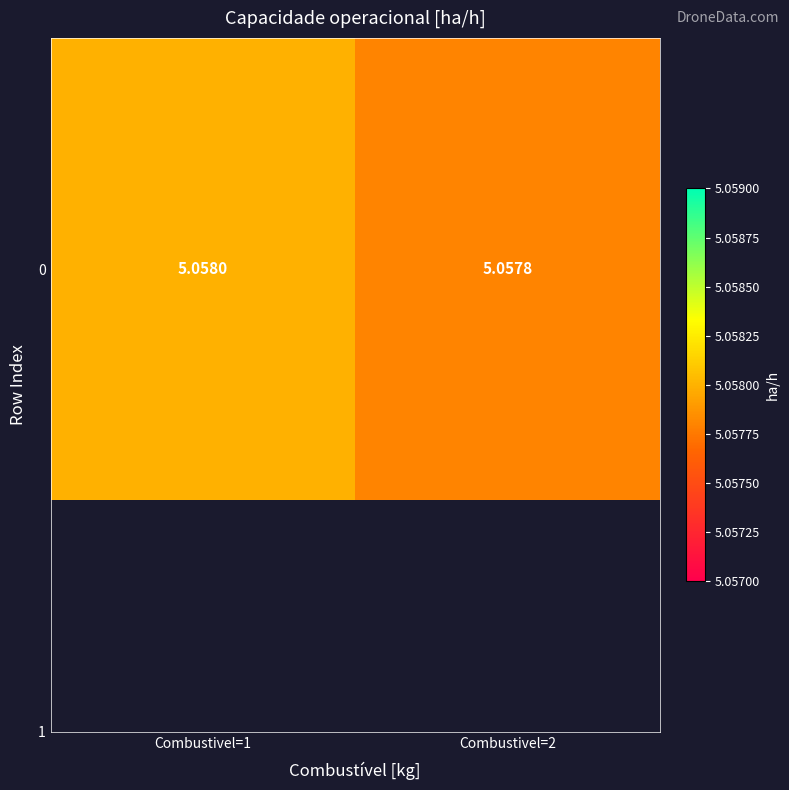

The chart shows a value of 9.0 at Combustivel=2. True or false?

False